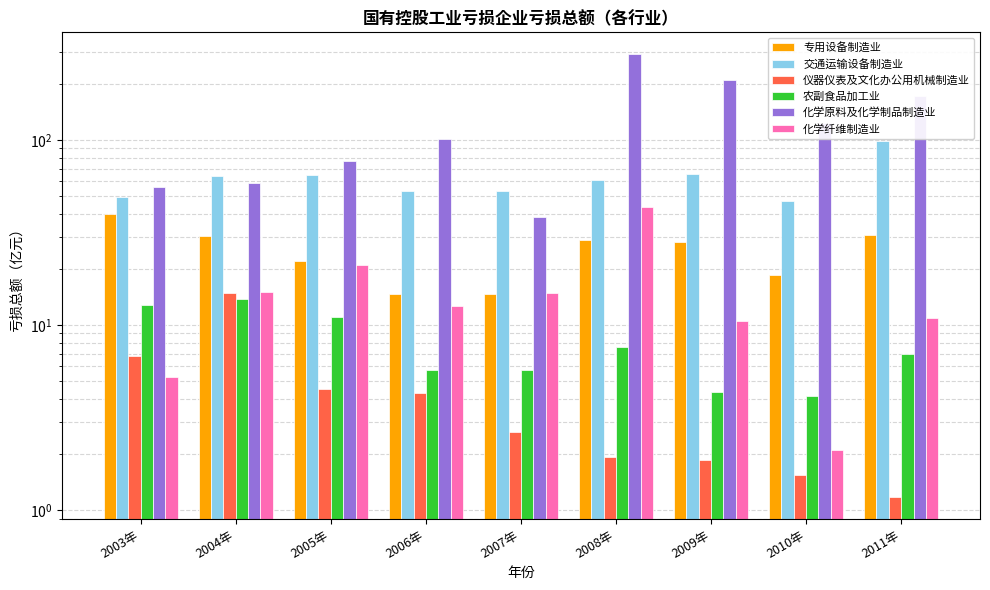

Is the value of 专用设备制造业 at 2004年 greater than the value of 交通运输设备制造业 at 2004年?

No